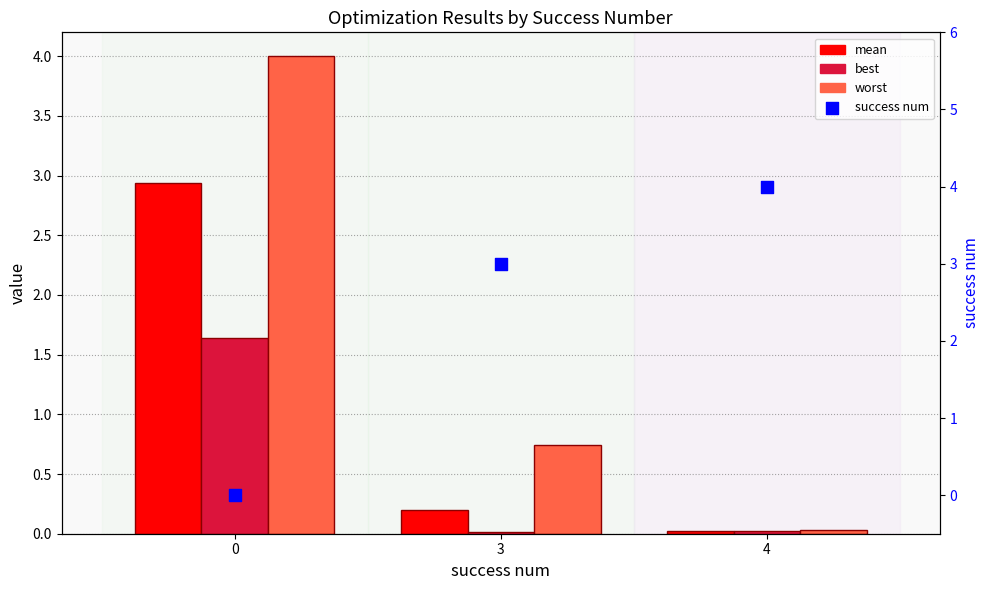

Which series reaches the maximum Y coordinate?

success num